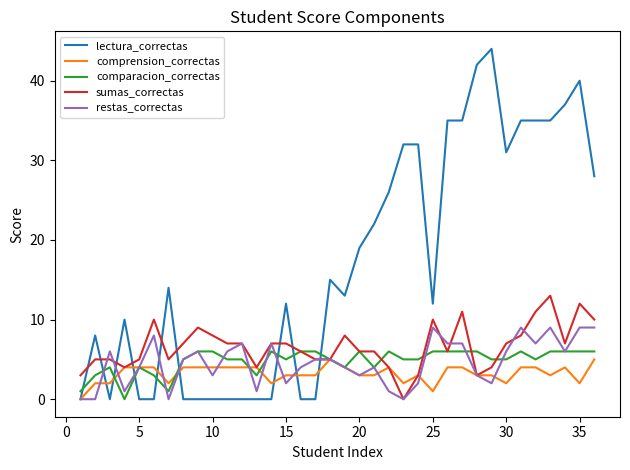

Which series ends up on top after the final intersection of sumas_correctas and lectura_correctas?

lectura_correctas